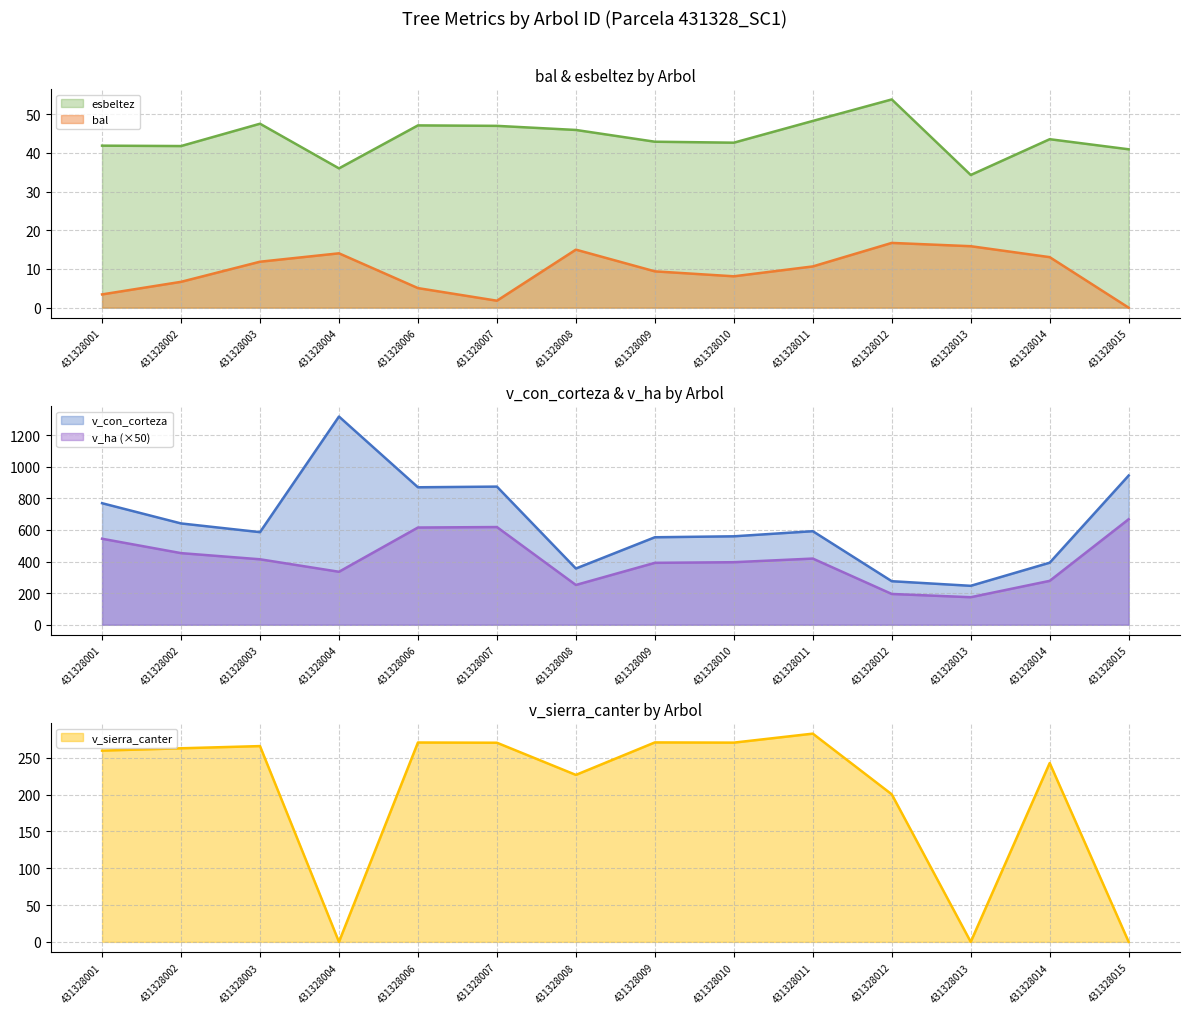

True or false: v_ha has more than 1 interior local peaks.

True